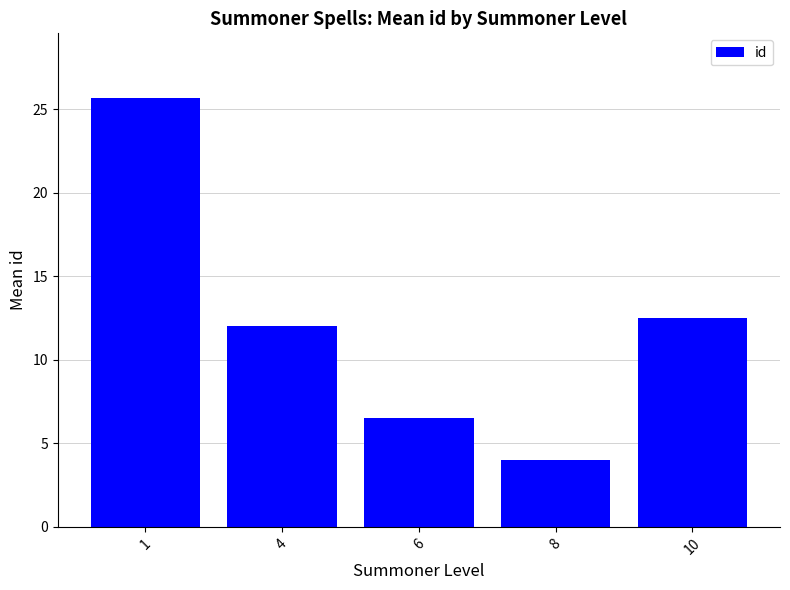

True or false: the data shows 12.5 at 10.

True